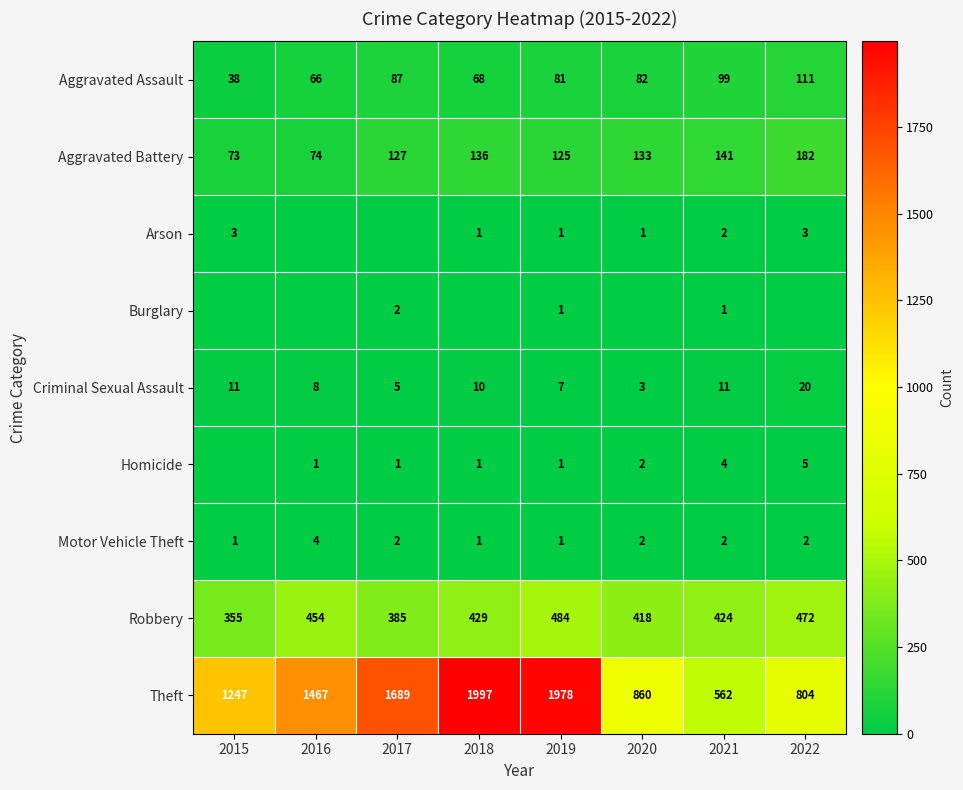

How many data points does each series have?

8